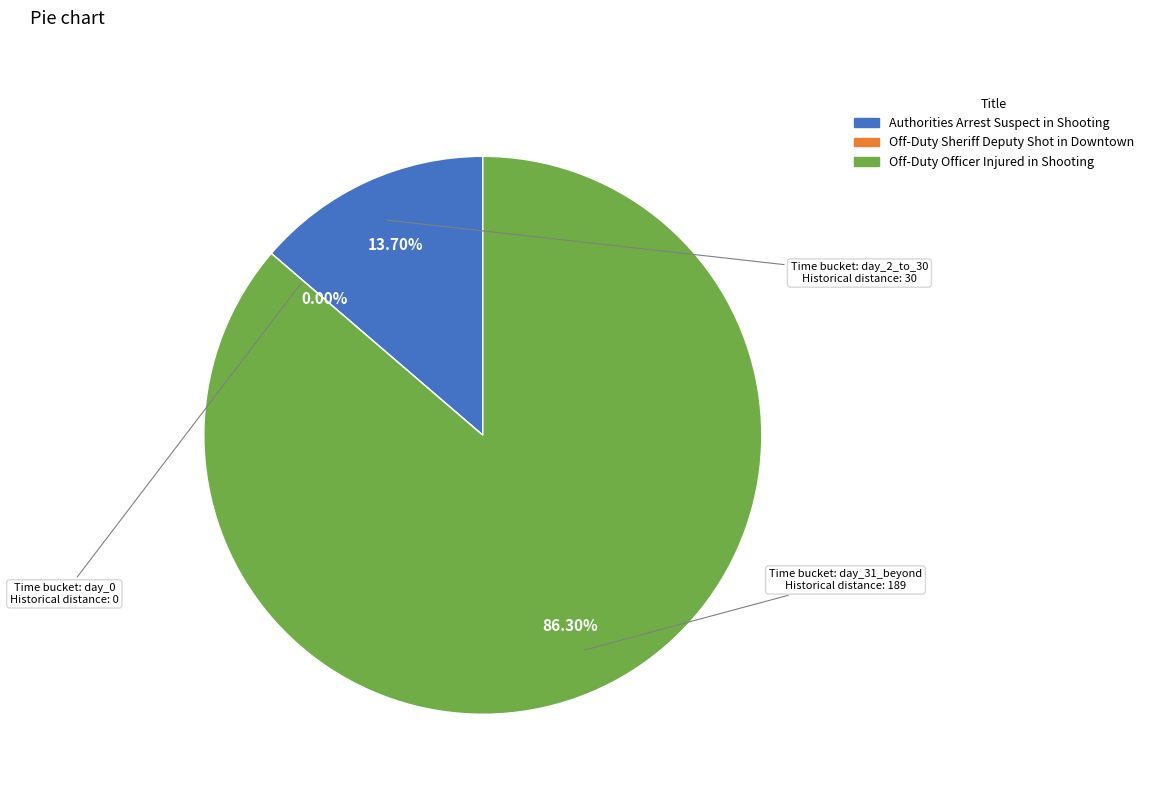

The Authorities Arrest Suspect in Shooting slice represents 5% of the pie. True or false?

False